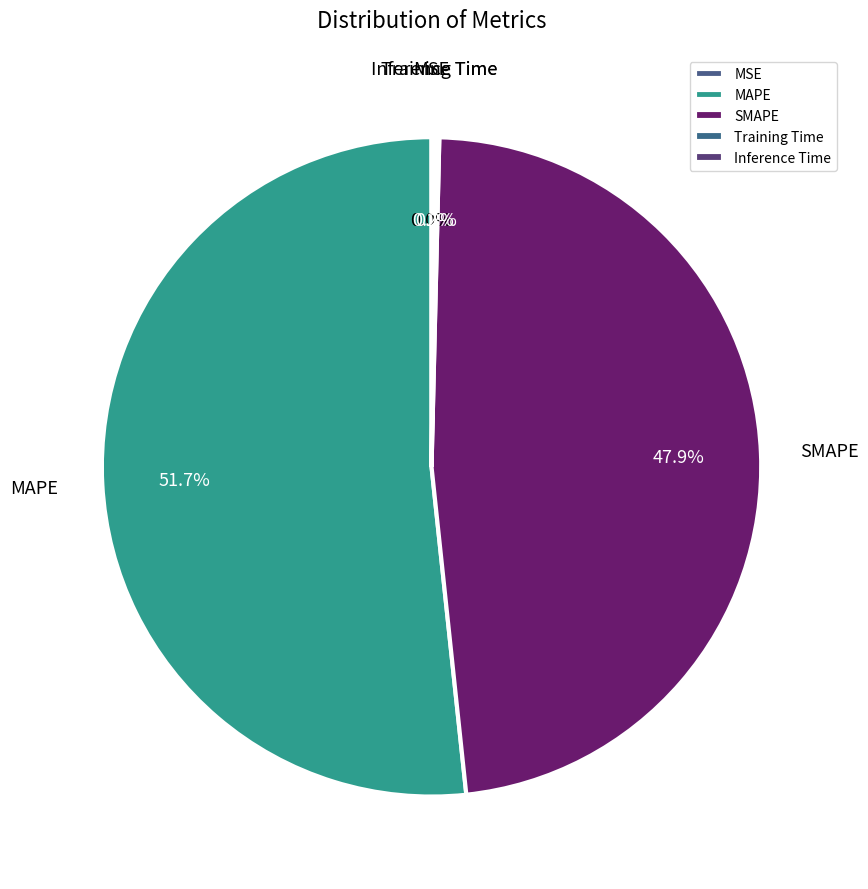

What is the majority slice?

MAPE